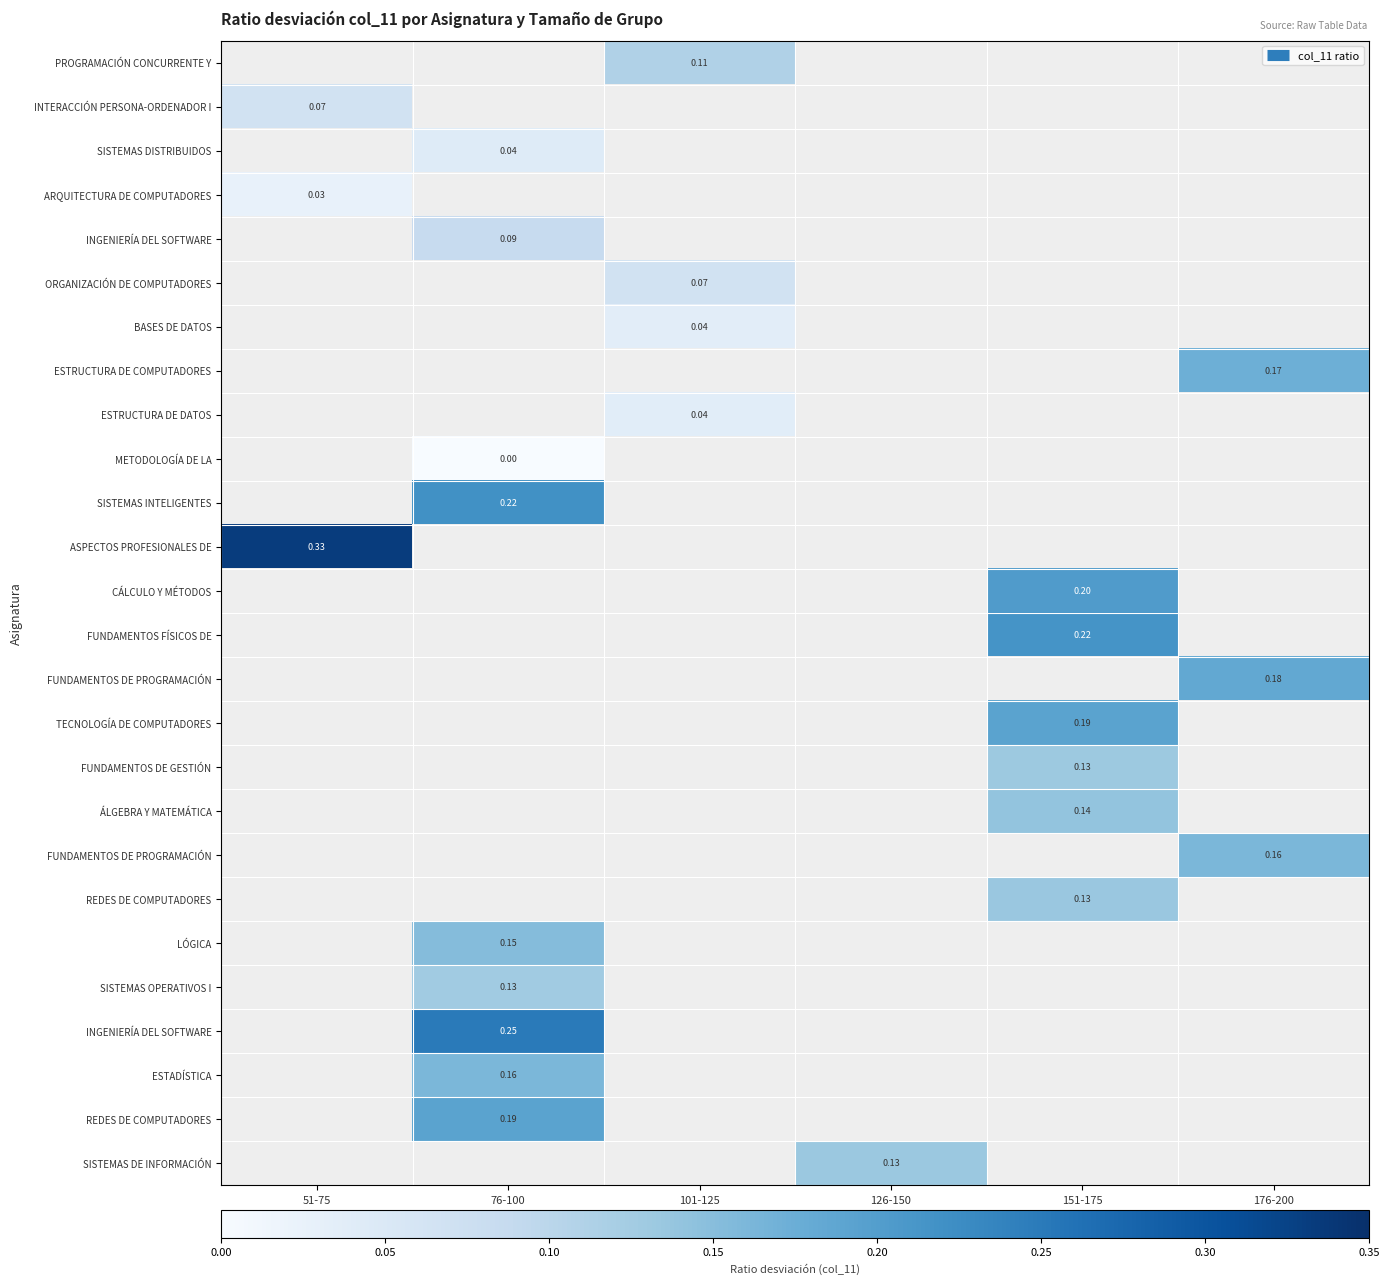

How many distinct data groups are displayed?

26